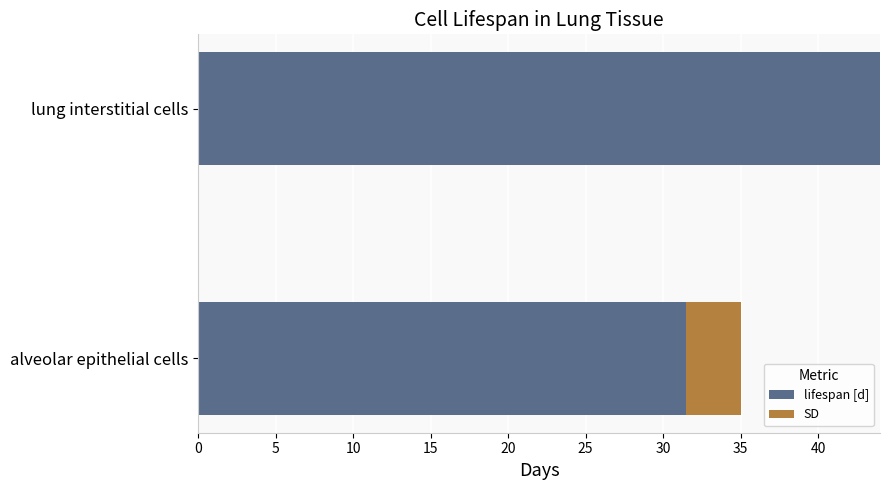

What is the highest value of the lifespan [d] series?

44.0